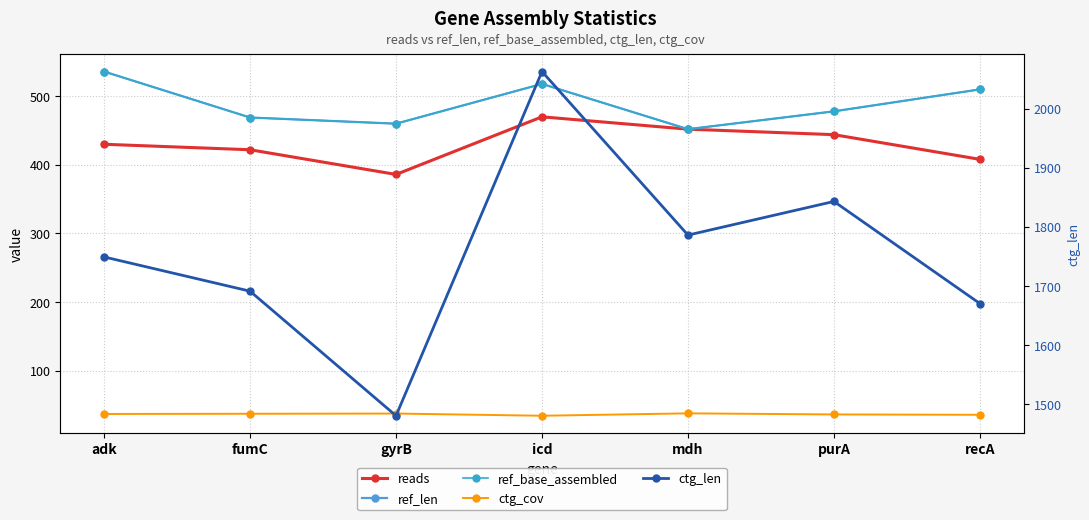

What is the sum of the reads values at purA and icd?

914.0